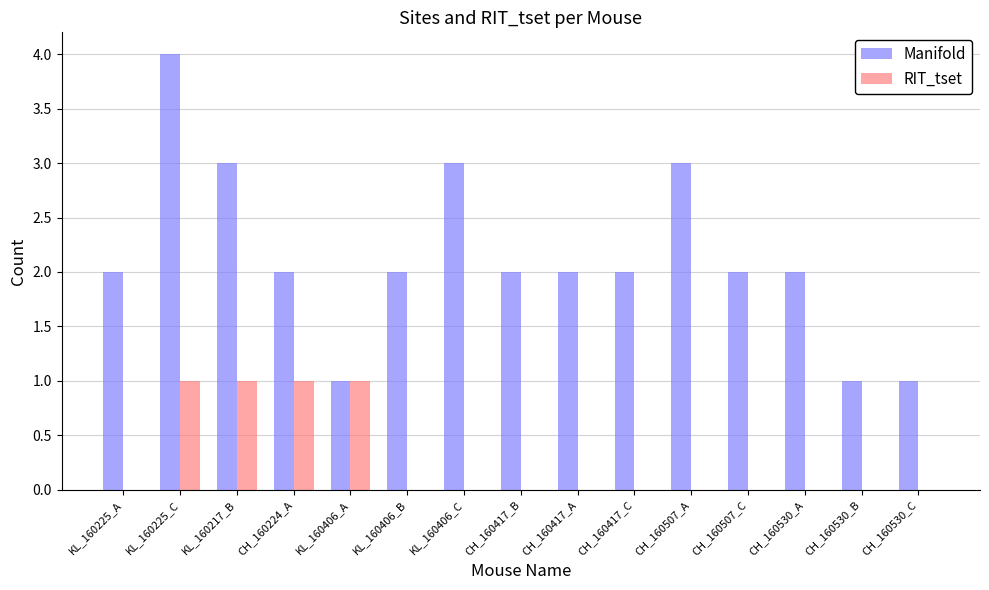

Count the number of categories in the chart.

15